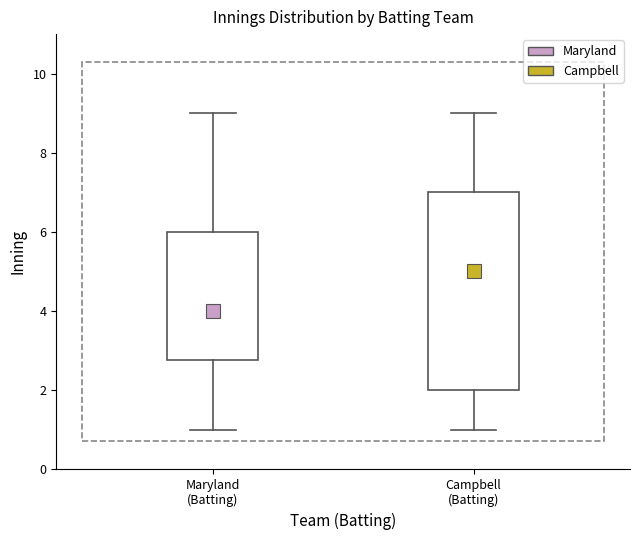

Reading left to right, read every box against the y-axis: the position of its median line, the range the box covers, and the ends of its whiskers. The values are not printed on the chart, so give them approximately, as read against the axis.

Maryland (Batting): median 4.0, box 2.8 to 6.0, whiskers 1.0 to 9.0
Campbell (Batting): median 5.0, box 2.0 to 7.0, whiskers 1.0 to 9.0